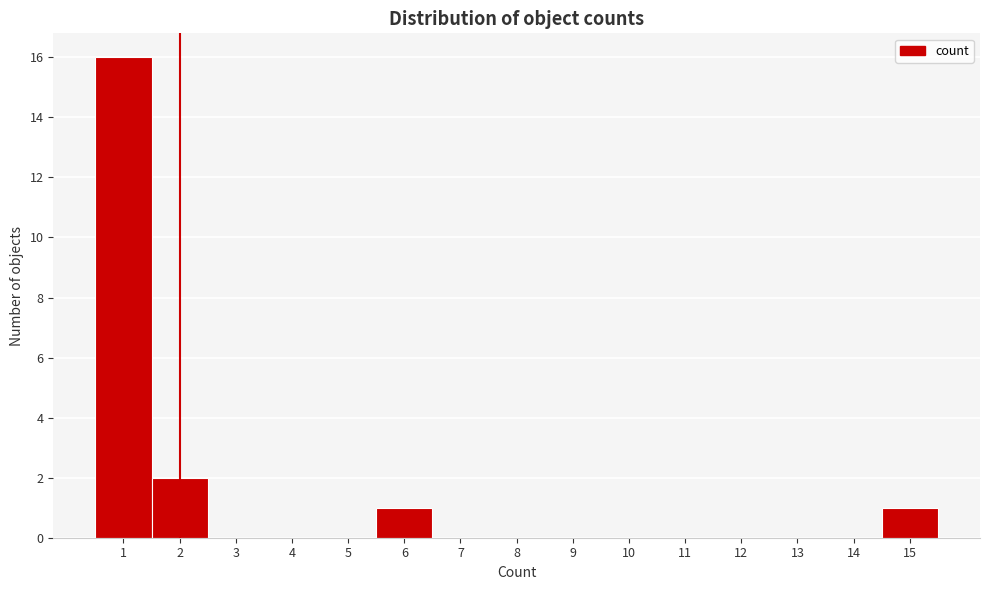

What is the height of the bar covering 1.5 to 2.5 on the x-axis? The values are not printed on the chart, so give them approximately, as read against the axis.

2